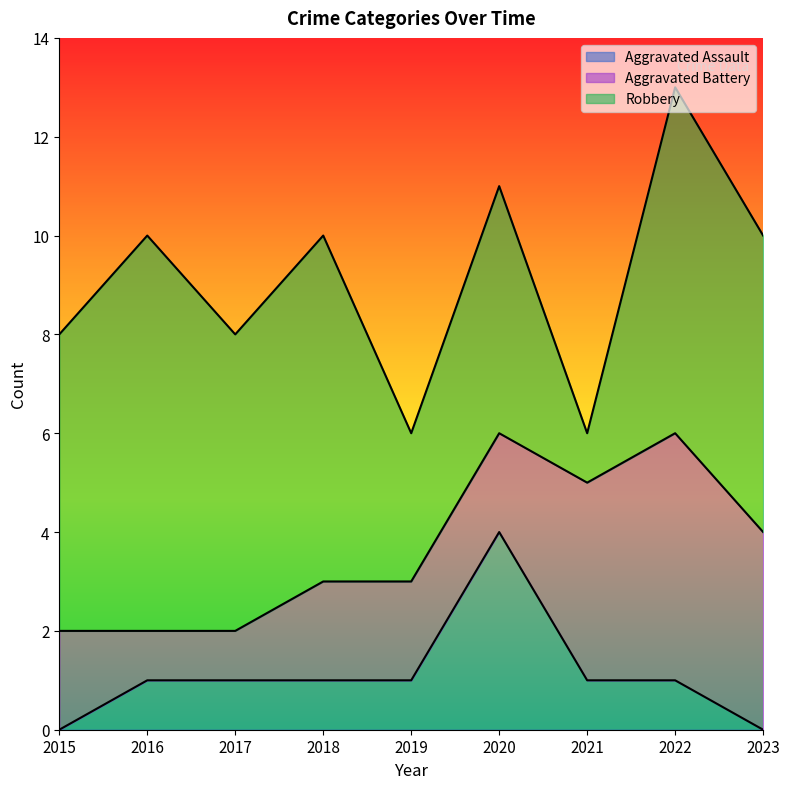

What is the difference between the maximum and minimum values in the Robbery series?

7